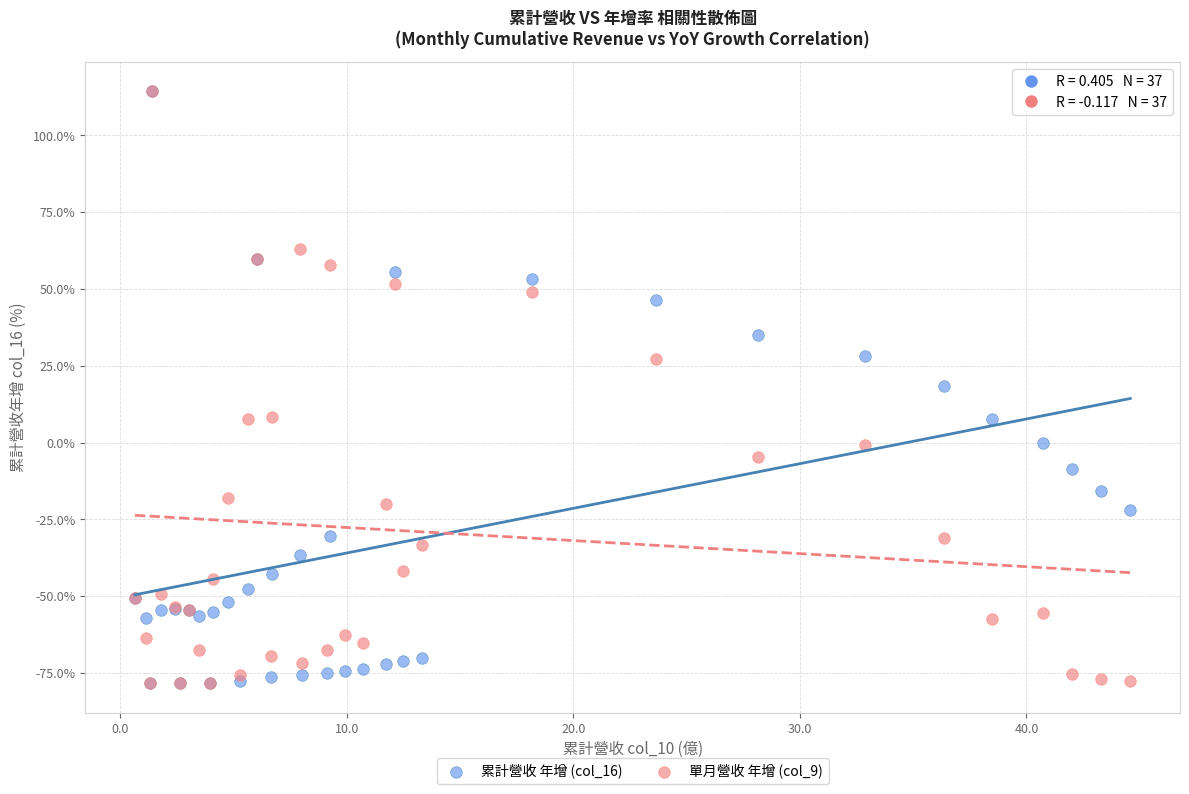

What are all the series names shown in the legend?

累計營收 年增 (col_16), 單月營收 年增 (col_9)